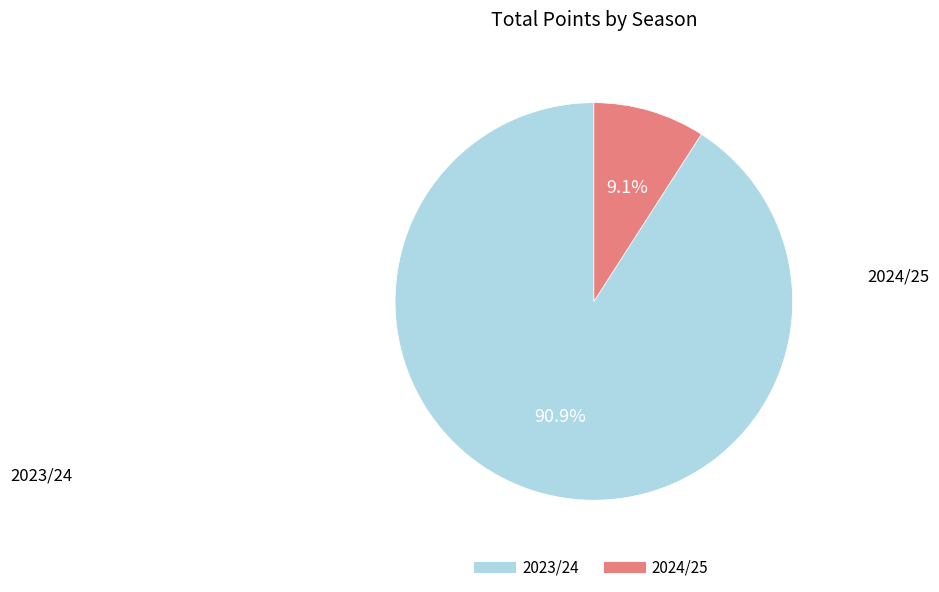

Is there a majority slice in this chart?

Yes